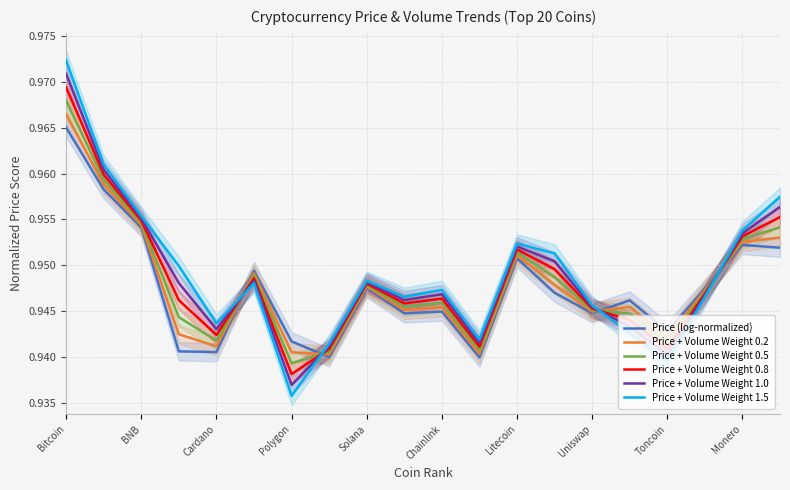

What is the minimum value for Price + Volume Weight 0.2?

0.9